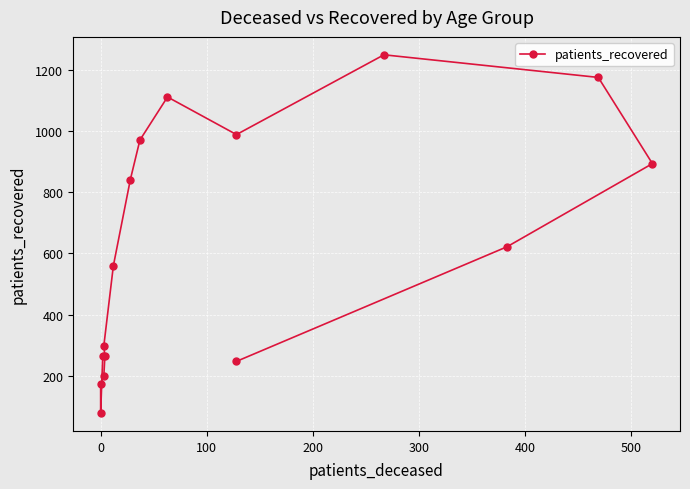

How many lines are shown in the chart?

1